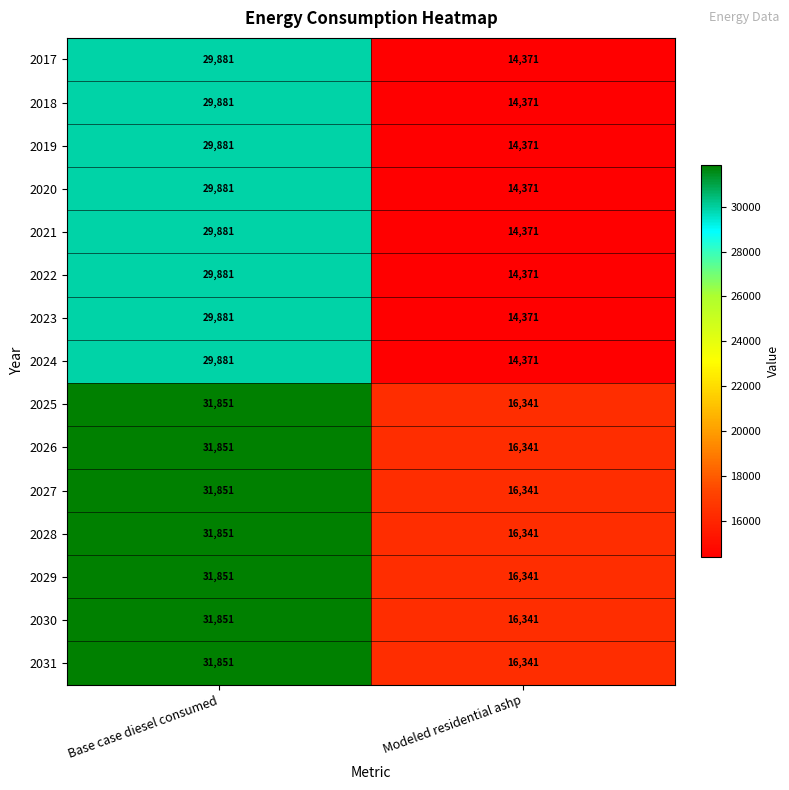

What is the highest value of the 2022 series?

29881